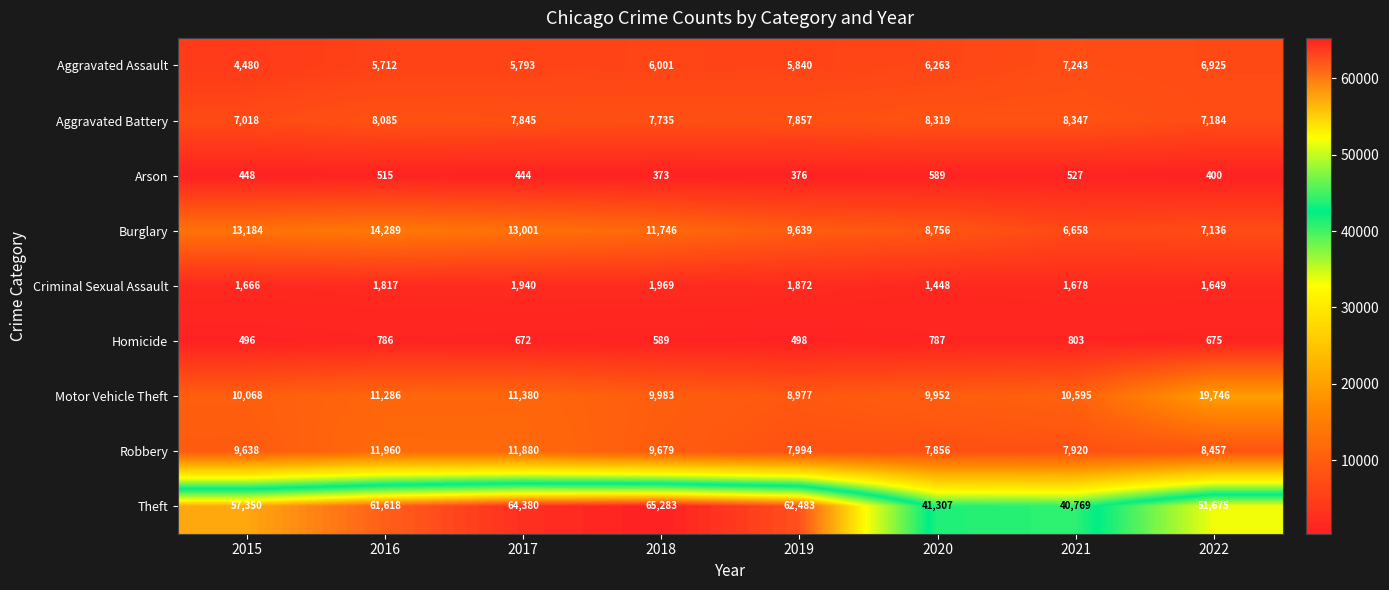

Which series has the largest total across all categories?

Theft